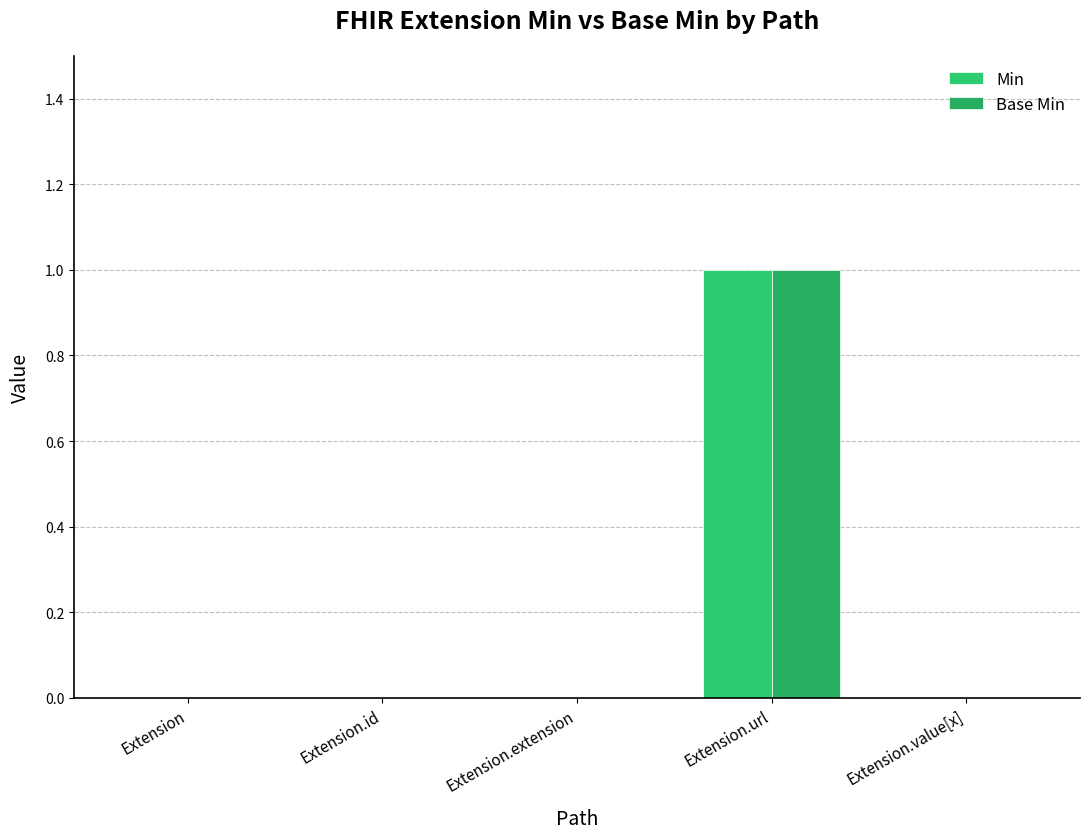

At which category is the sum across all series the highest?

Extension.url